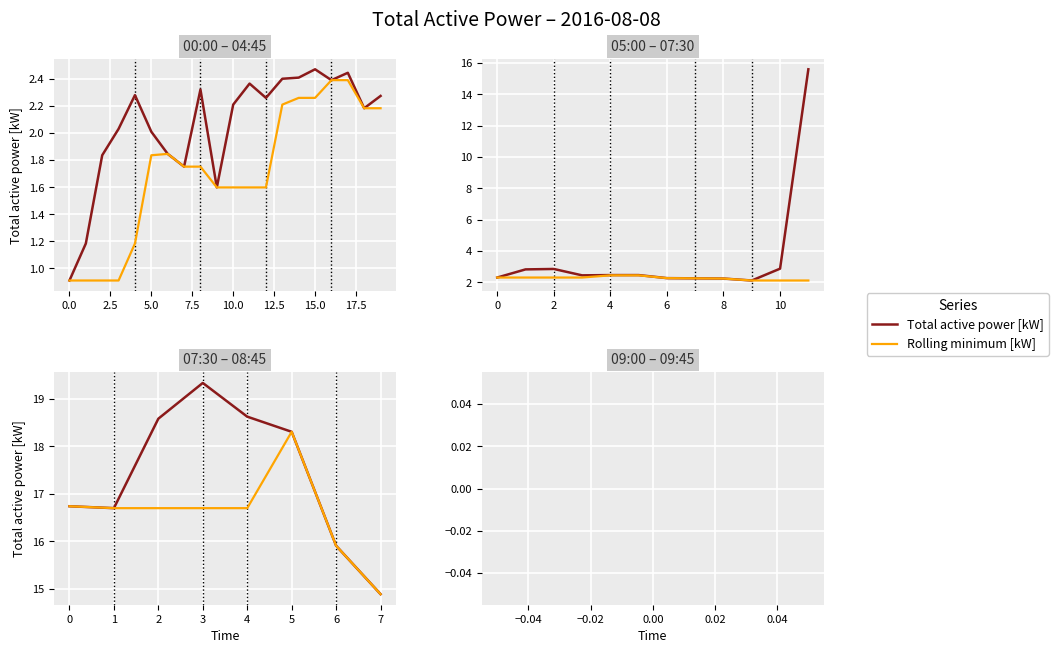

True or false: Total active power [kW] has a value of 24.2 at 15.0.

False